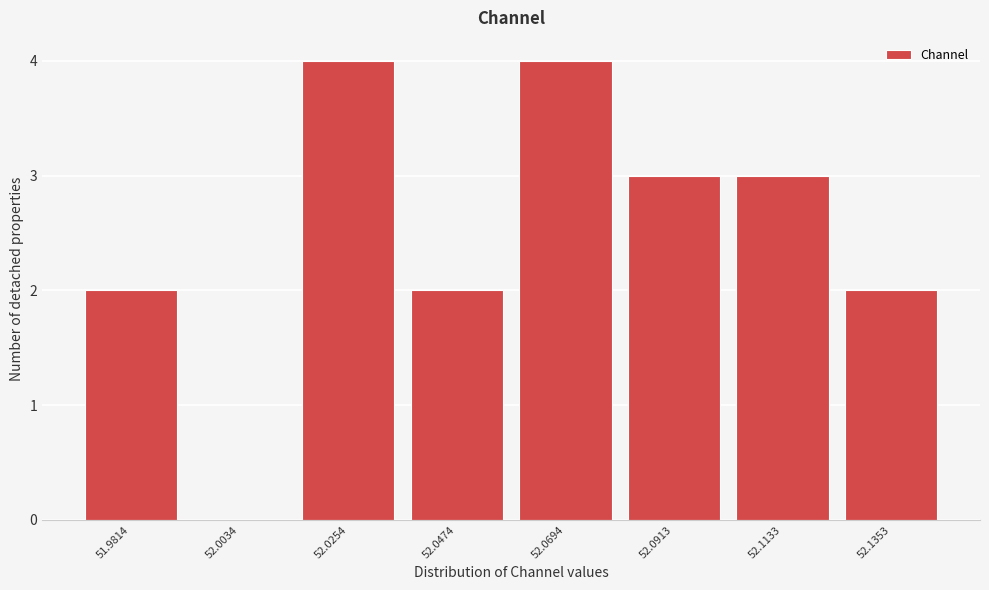

Reading left to right, list all the values displayed in this chart.

51.9814=2	52.0034=0	52.0254=4	52.0474=2	52.0694=4	52.0913=3	52.1133=3	52.1353=2